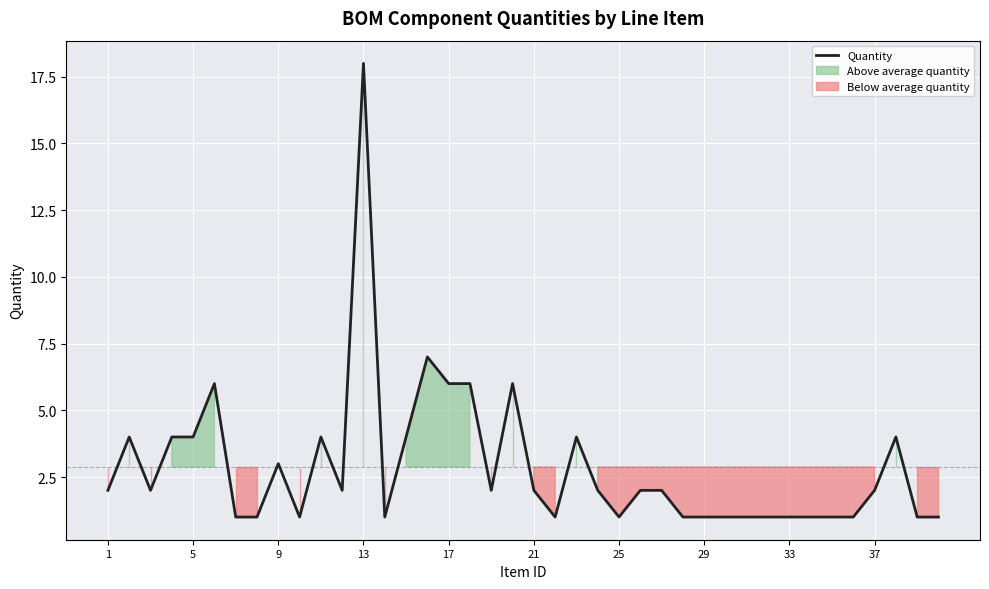

Reading left to right, list all the values displayed in this chart.

2	4	2	4	4	6	1	1	3	1	4	2	18	1	4	7	6	6	2	6	2	1	4	2	1	2	2	1	1	1	1	1	1	1	1	1	2	4	1	1